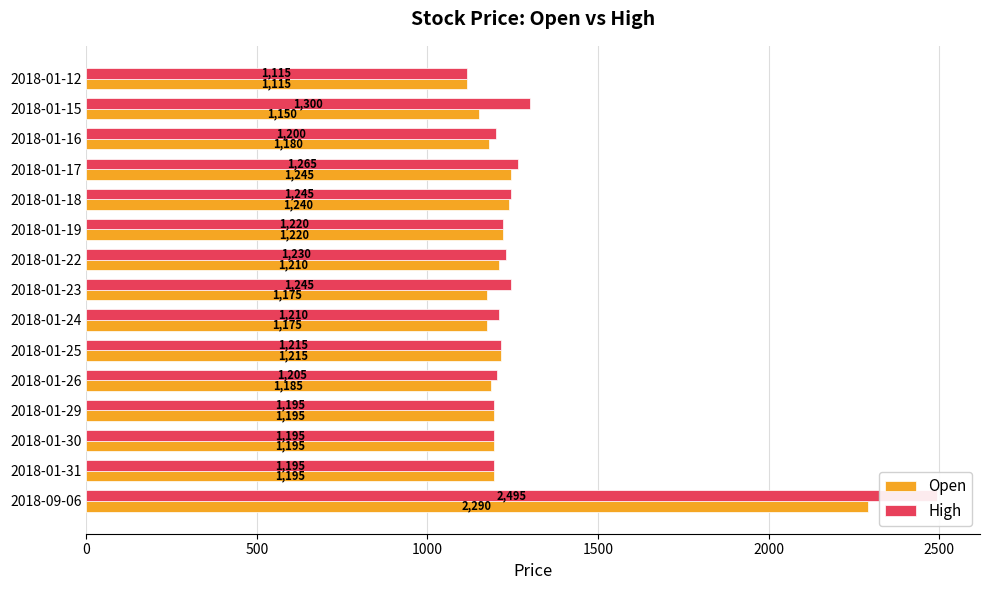

What is the minimum value shown in the chart?

1115